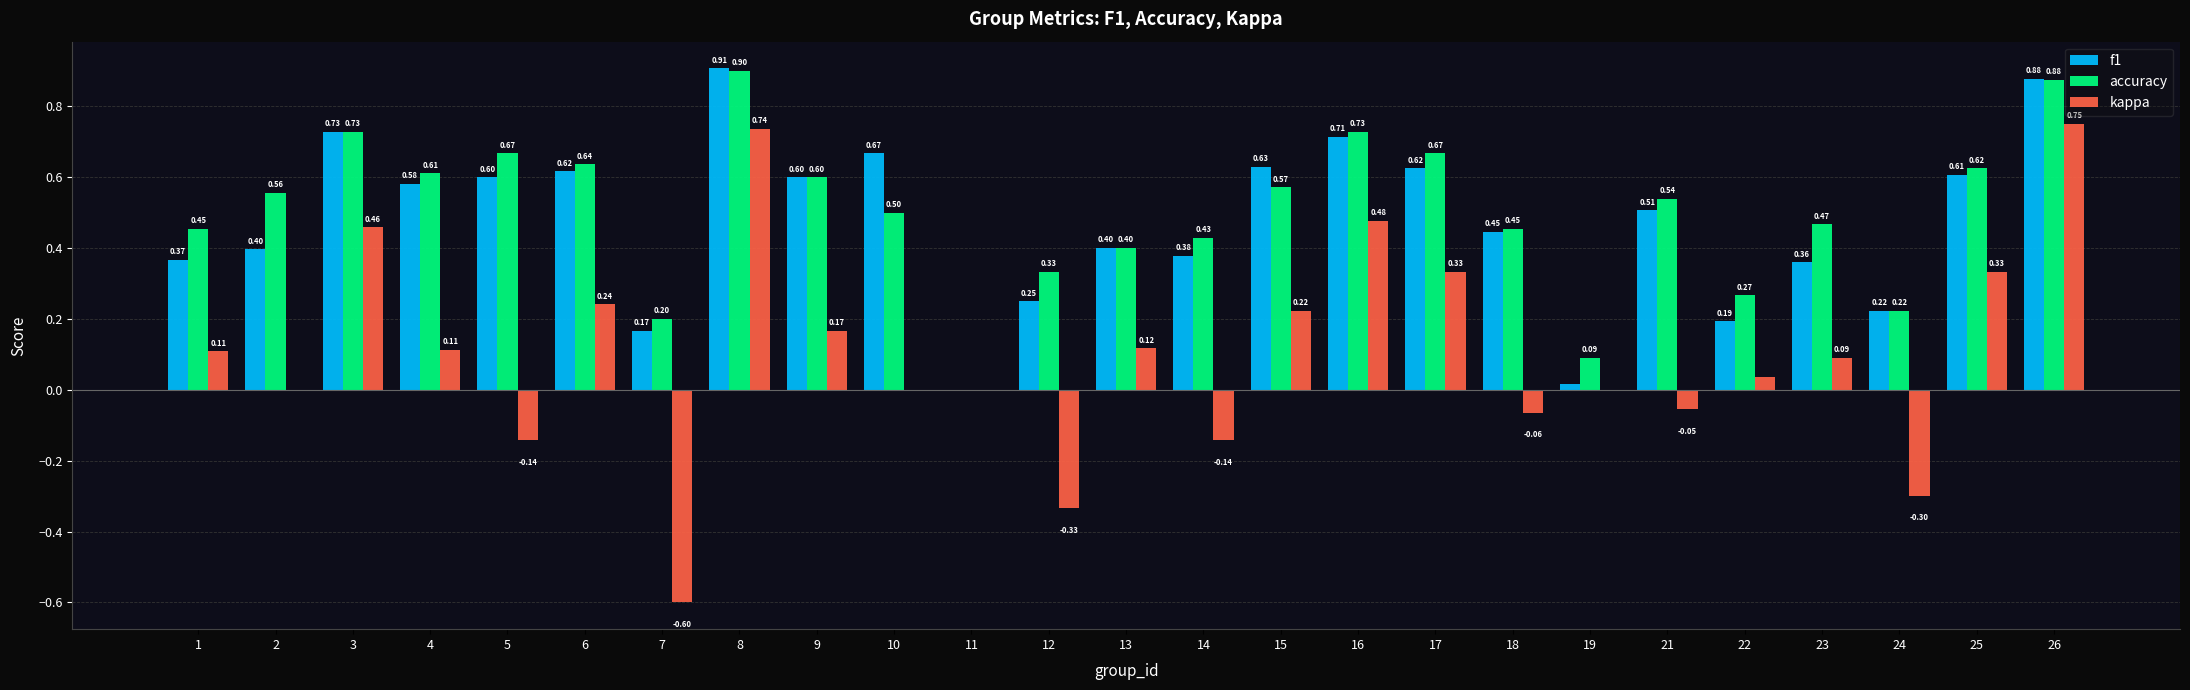

How many values in the f1 series exceed 0?

24